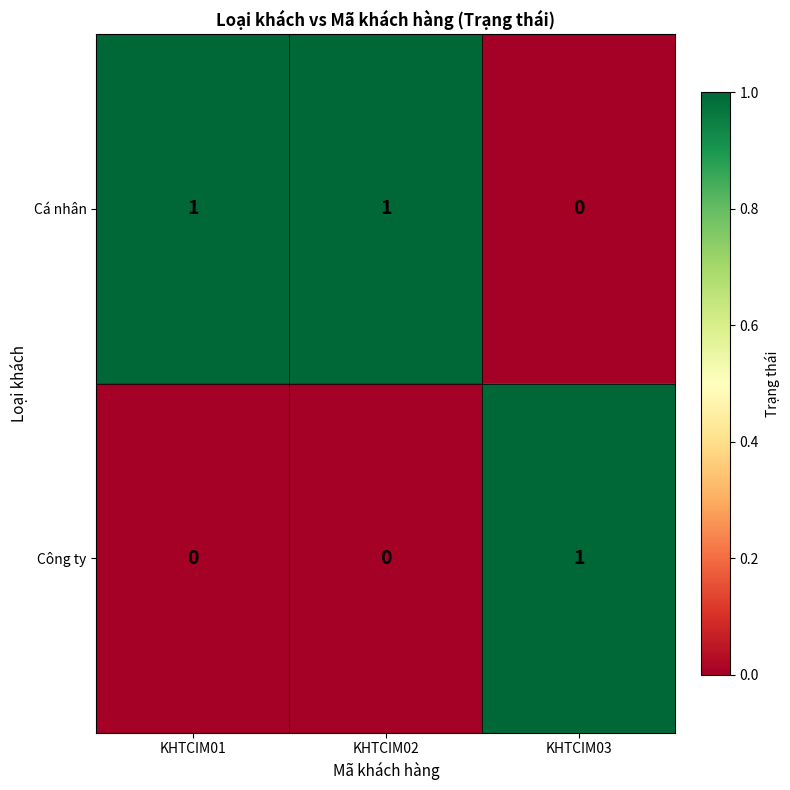

Where is Cá nhân nearest to the value 0?

KHTCIM03